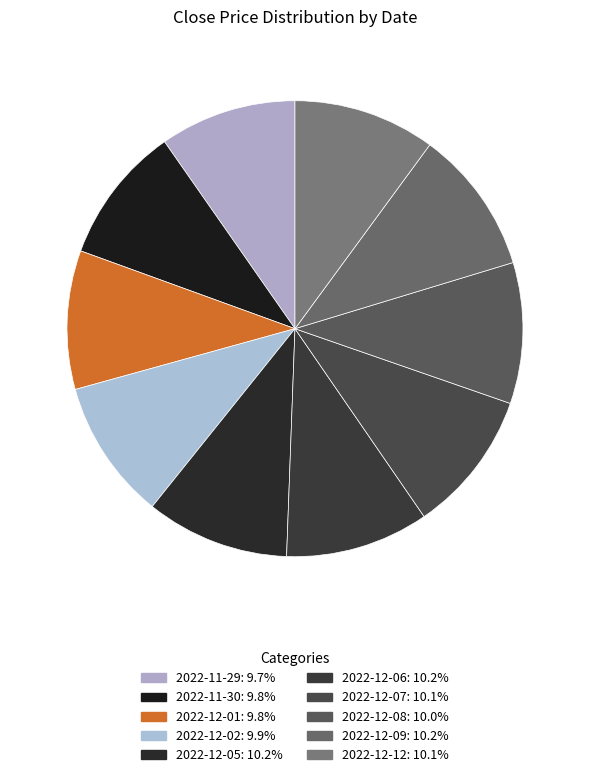

Which category has the smallest portion of the pie?

2022-11-29